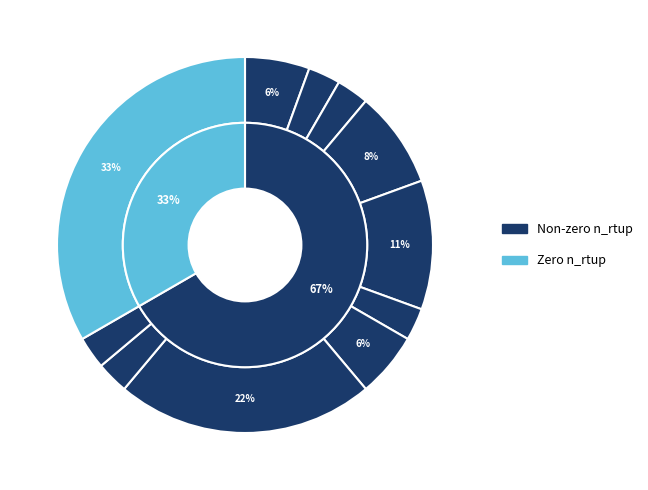

Is TANA WAWO the majority of the pie?

No